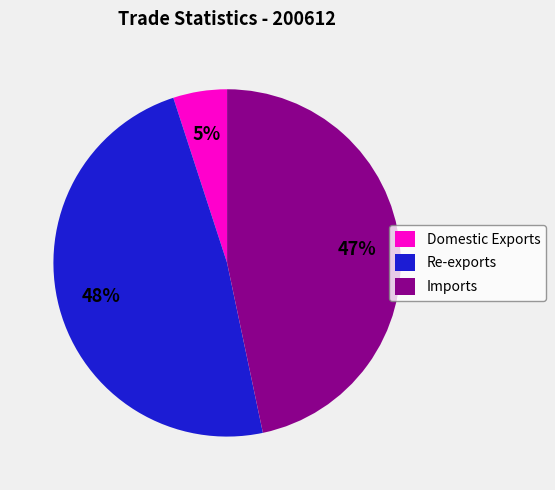

How many segments does this pie chart have?

3